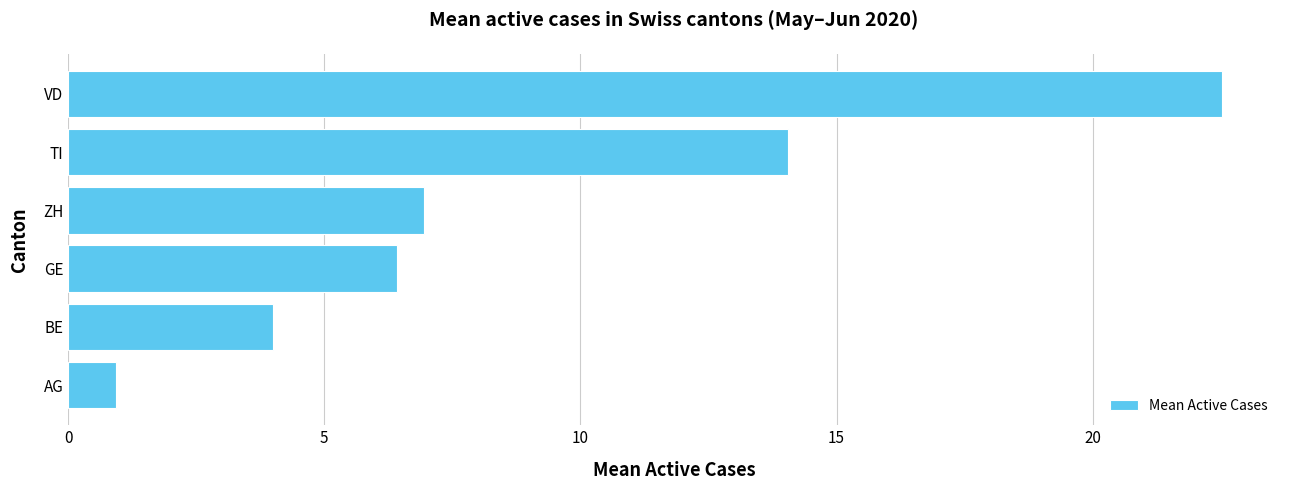

Reading top to bottom, extract all data points from this chart.

22.5	14.1	6.9	6.4	4.0	0.9